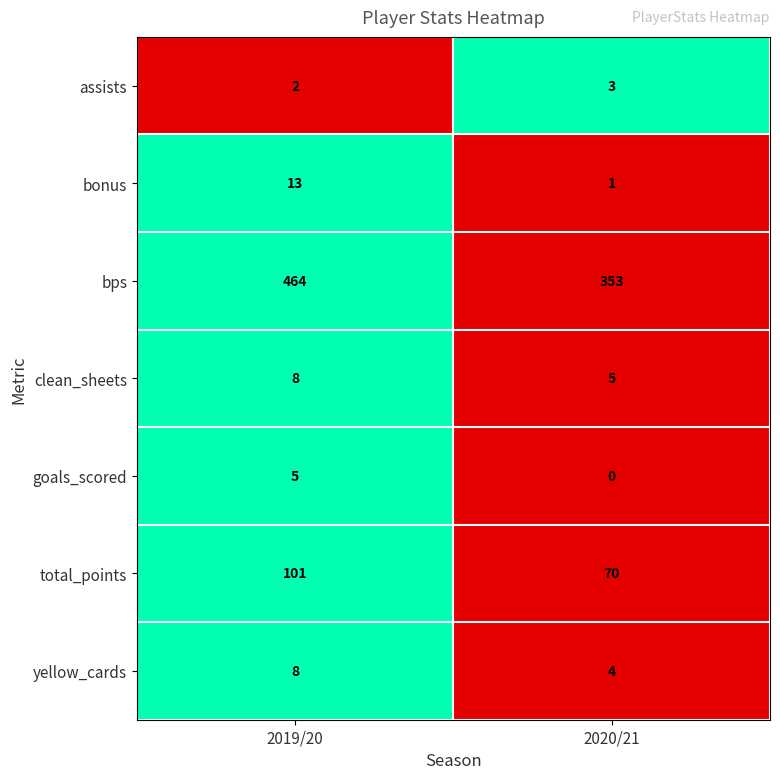

True or false: yellow_cards has a value of 8 at 2019/20.

True